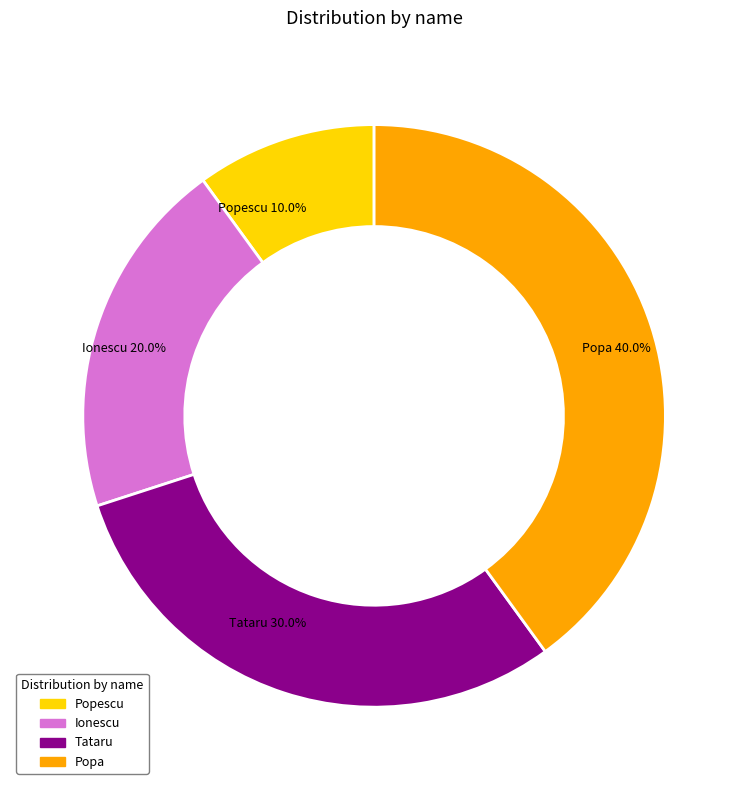

Between Tataru and Ionescu, which is larger?

Tataru